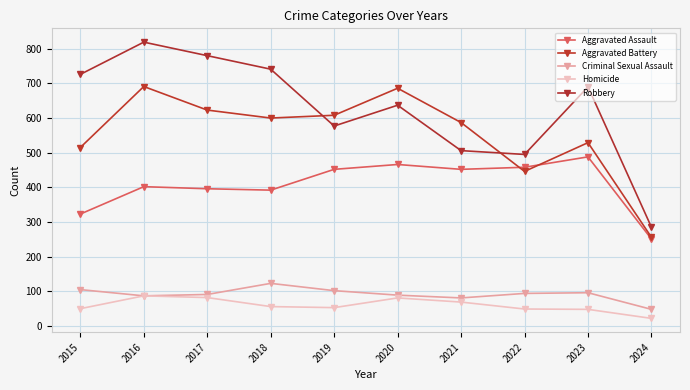

In Robbery, how many points are lower than both neighbors (excluding endpoints)?

2